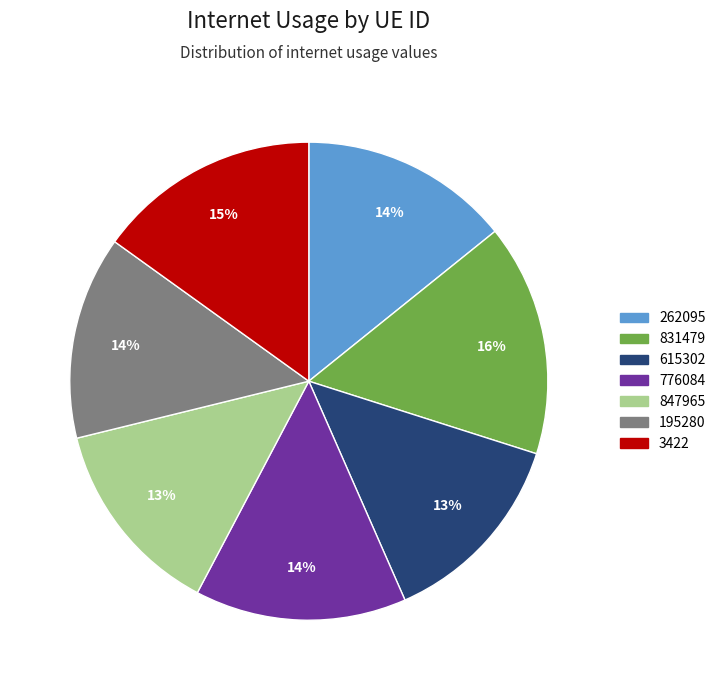

Which category has the biggest portion of the pie?

831479